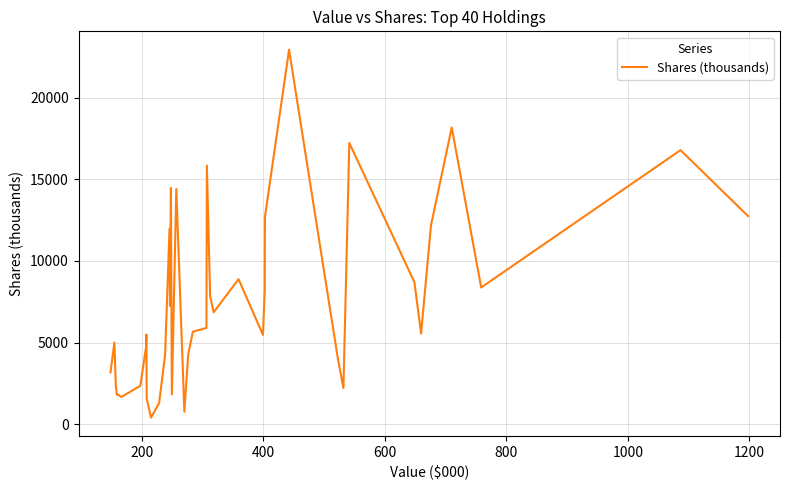

What is the difference between the maximum and minimum values?

22520.1